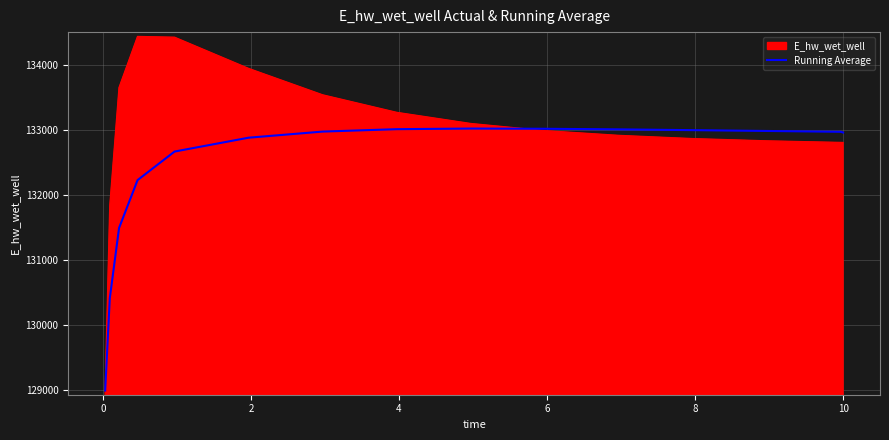

What is the maximum value shown in the chart?

134430.0